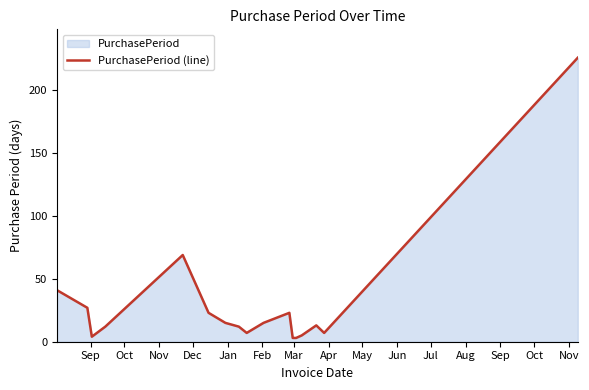

What is the greatest value displayed?

226